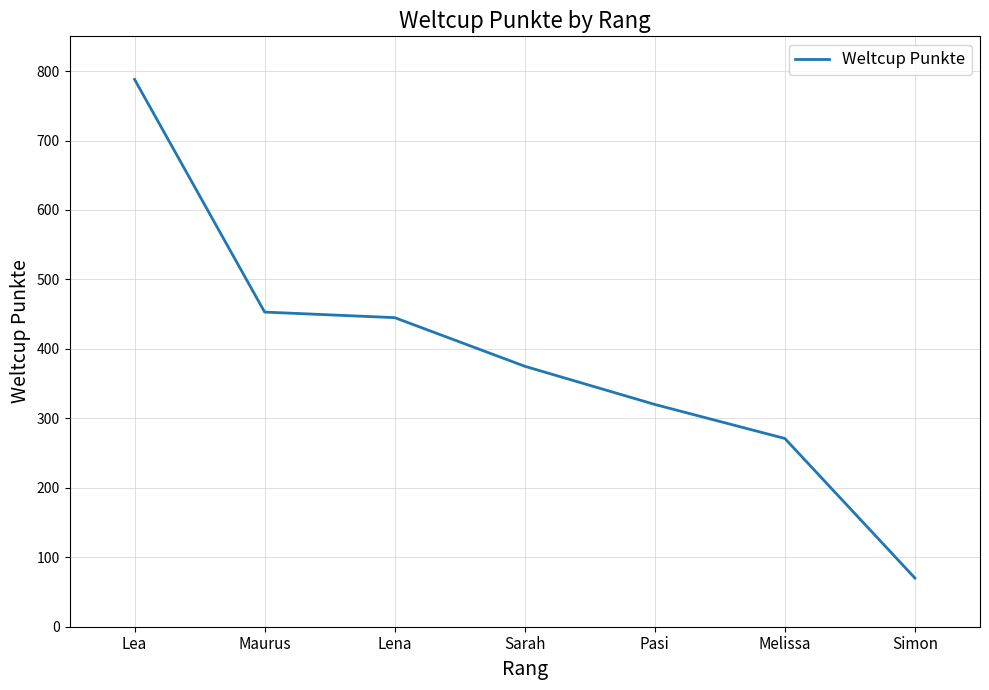

Reading left to right, extract all data points from this chart.

Lea=788	Maurus=453	Lena=445	Sarah=375	Pasi=320	Melissa=271	Simon=70